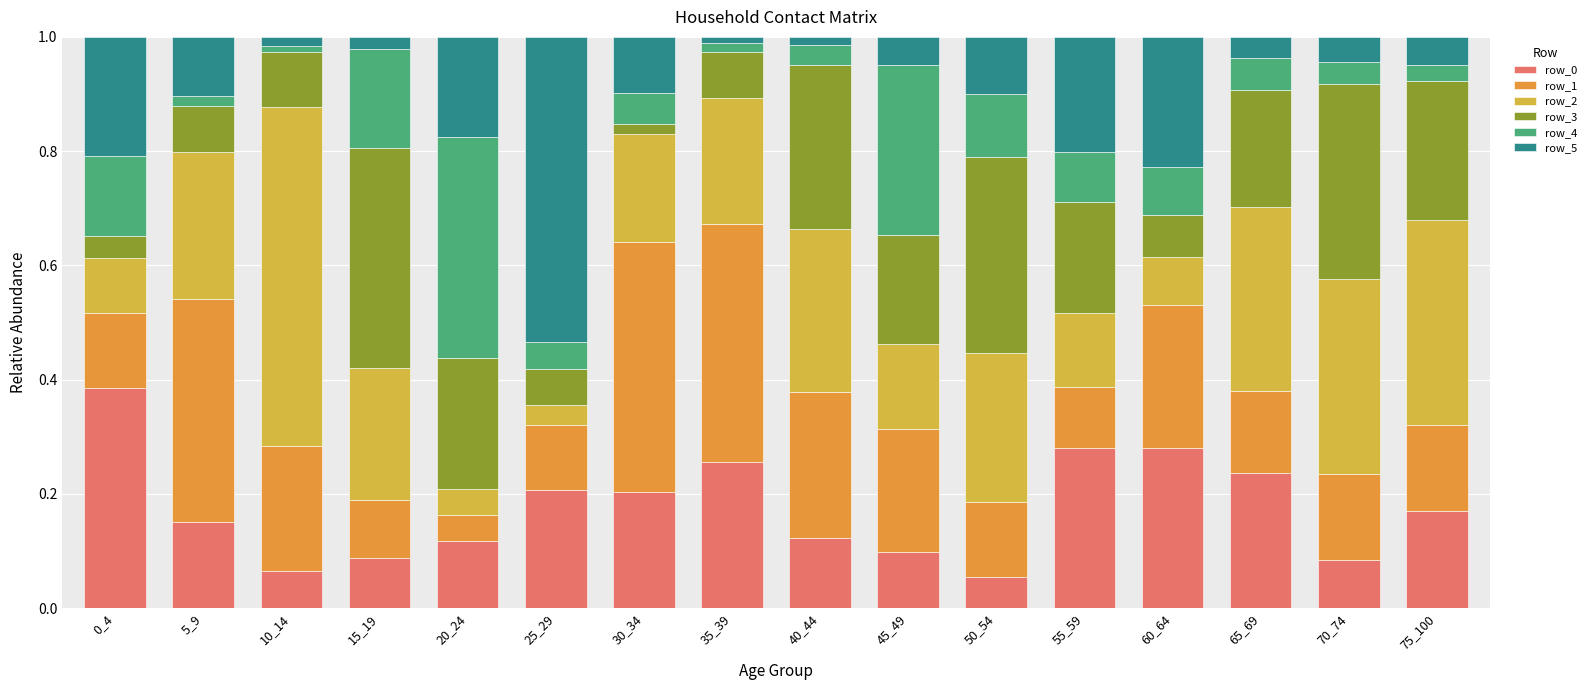

Are the bars horizontal?

No